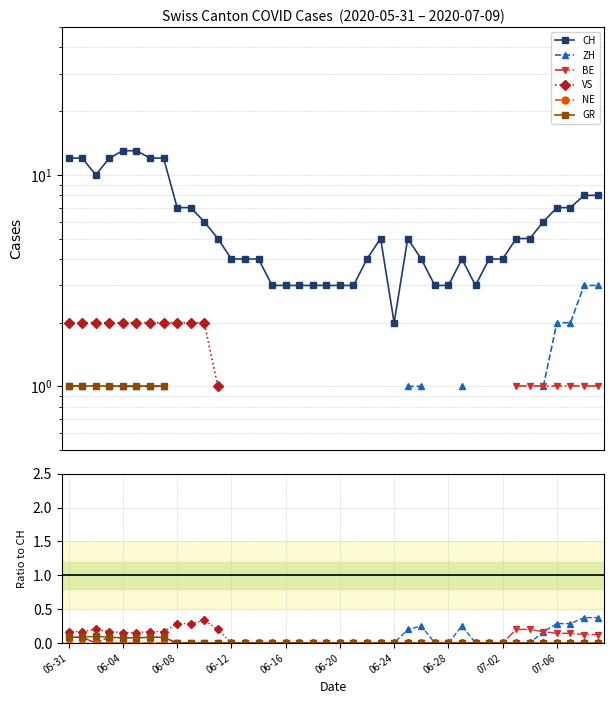

What are all the series names shown in the legend?

CH, ZH, BE, VS, NE, GR